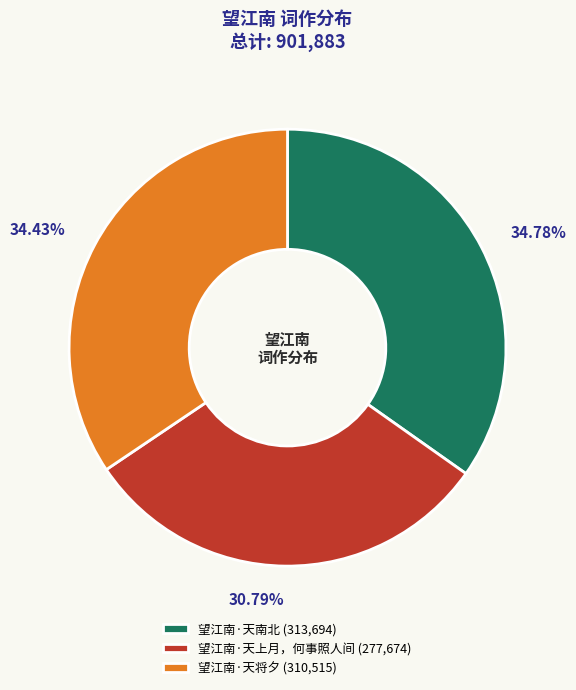

Count the number of slices in the pie.

3